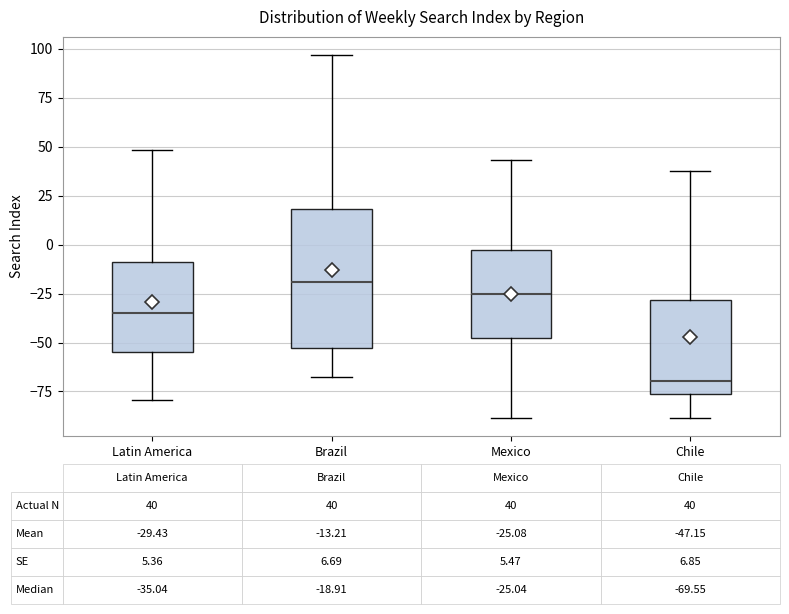

Which box's median line is the lowest?

Chile